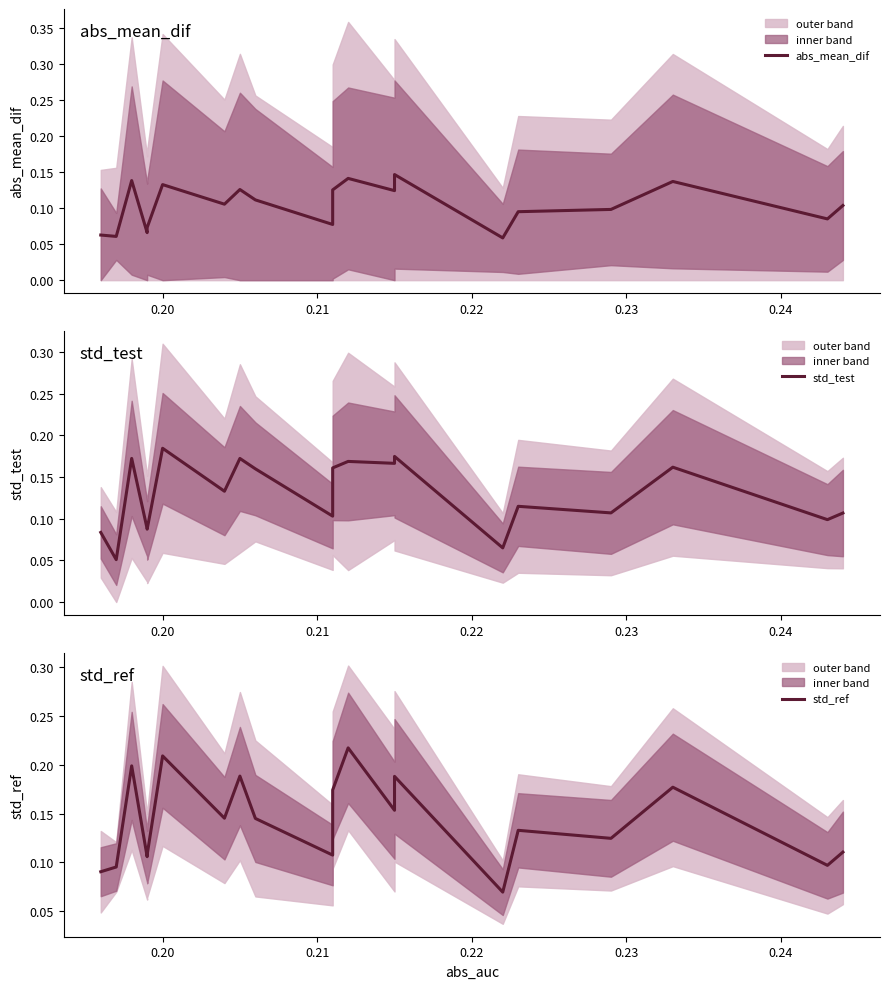

How many lines are shown in the chart?

3